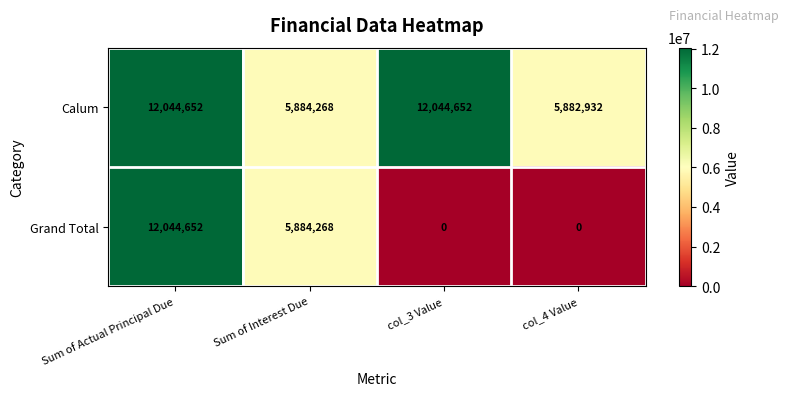

Reading left to right, transcribe all the data shown in this chart.

Calum: 12044652	5884268	12044652	5882932
Grand Total: 12044652	5884268	0	0